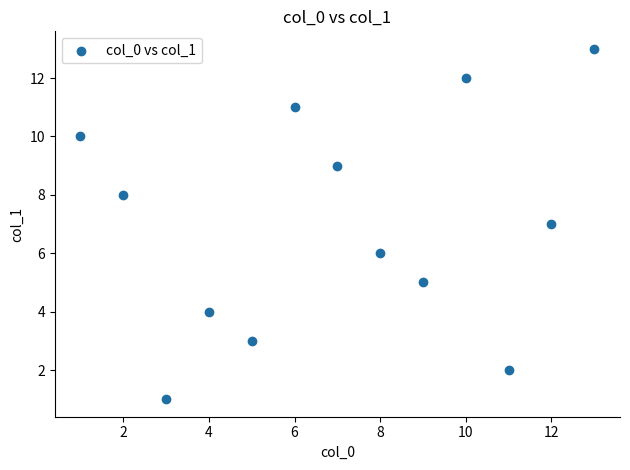

What is the range of X values (max minus min)?

12